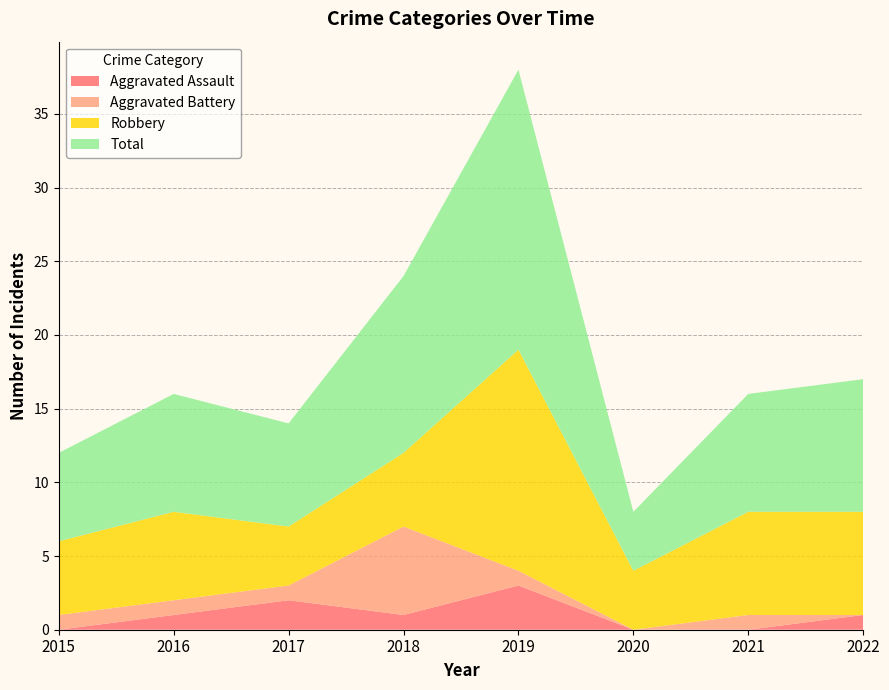

Reading left to right, extract all data points from this chart.

Aggravated Assault: 2015=0	2016=1	2017=2	2018=1	2019=3	2020=0	2021=0	2022=1
Aggravated Battery: 2015=1	2016=1	2017=1	2018=6	2019=1	2020=0	2021=1	2022=0
Robbery: 2015=5	2016=6	2017=4	2018=5	2019=15	2020=4	2021=7	2022=7
Total: 2015=6	2016=8	2017=7	2018=12	2019=19	2020=4	2021=8	2022=9